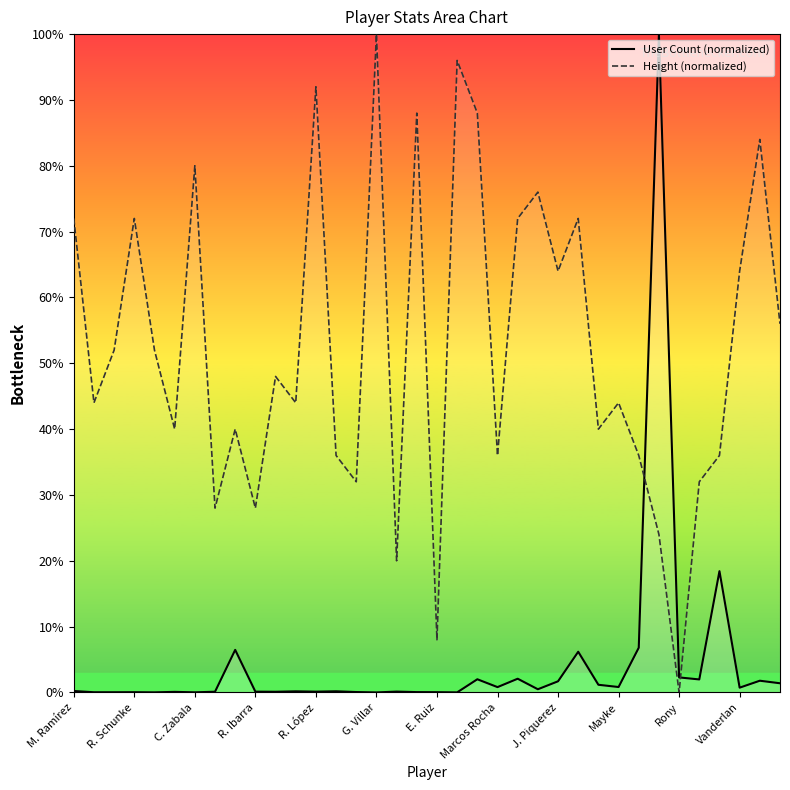

True or false: User Count (normalized) and Height (normalized) cross at least once.

True